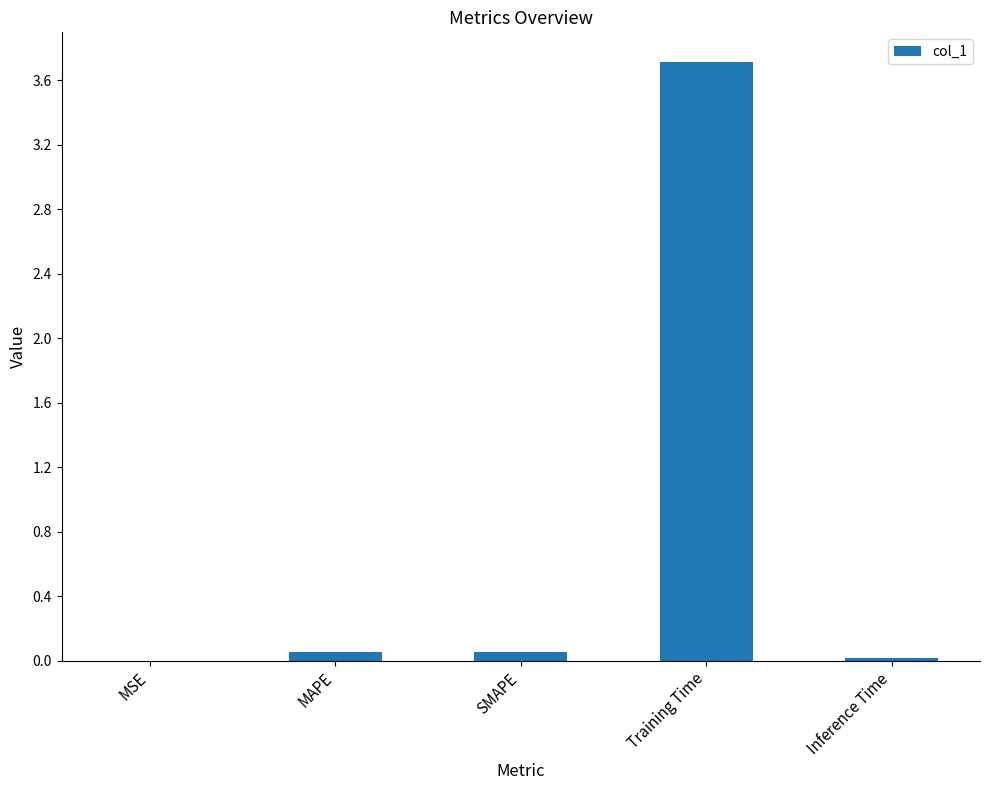

What is the sum of all values?

3.8